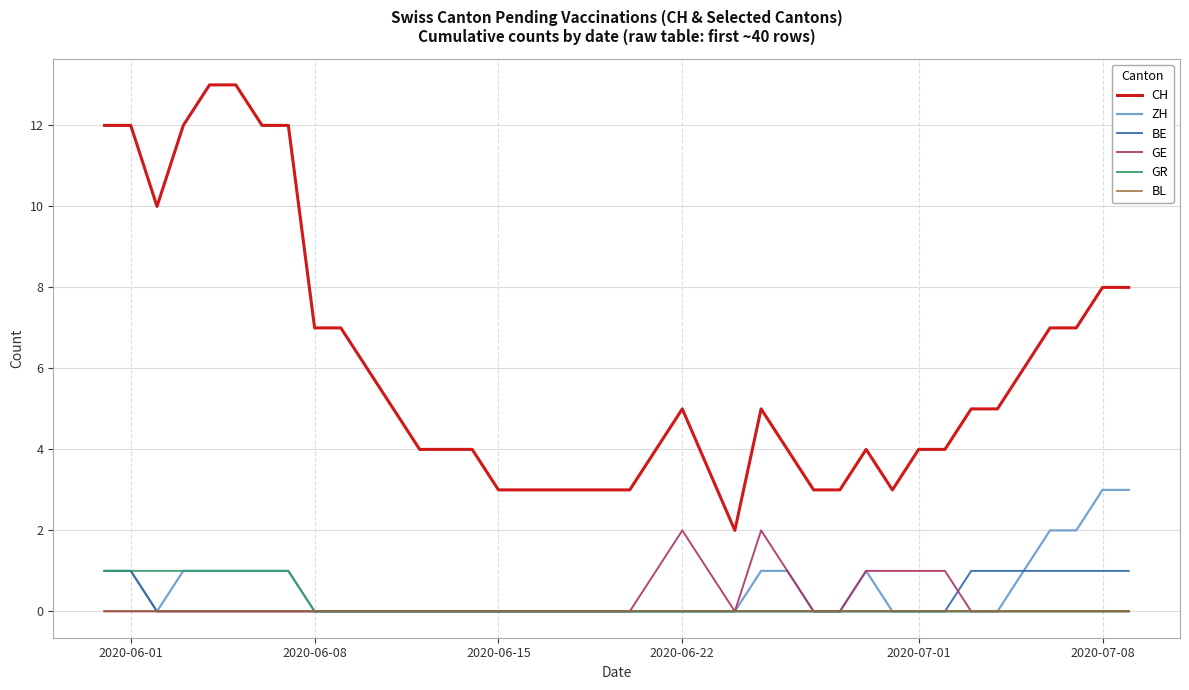

How many lines are shown in the chart?

6